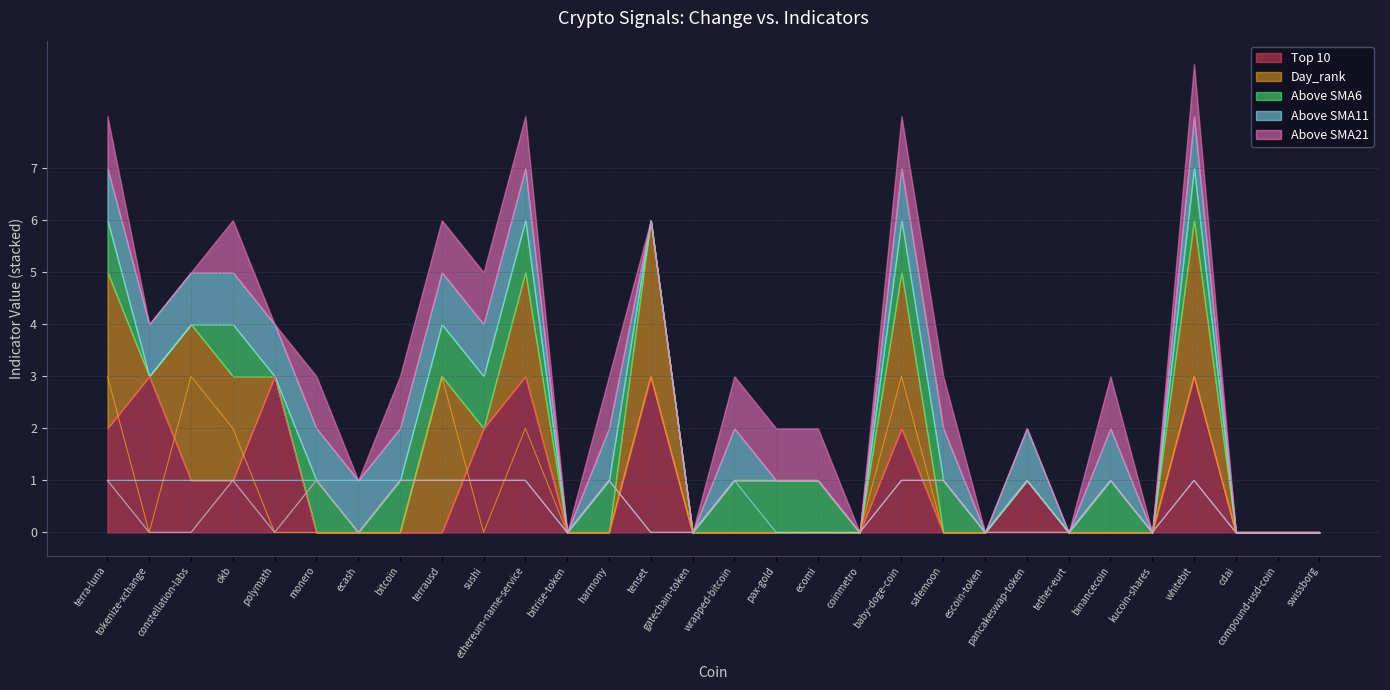

How many Above SMA21 values are between 0 and 1?

30